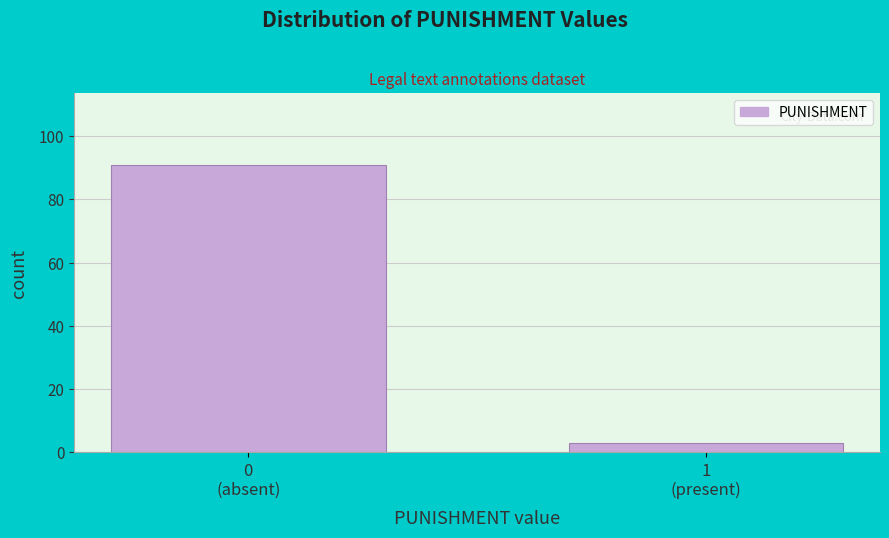

Reading left to right, list all the values displayed in this chart.

91	3